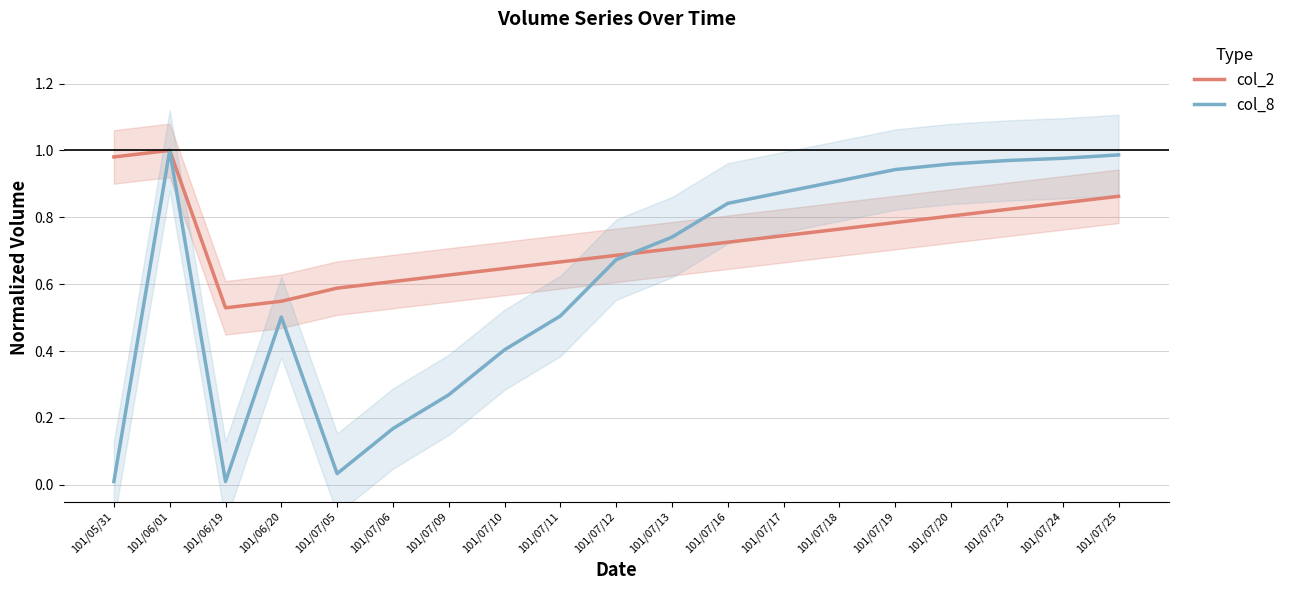

True or false: col_2 has more than 0 interior local peaks.

True